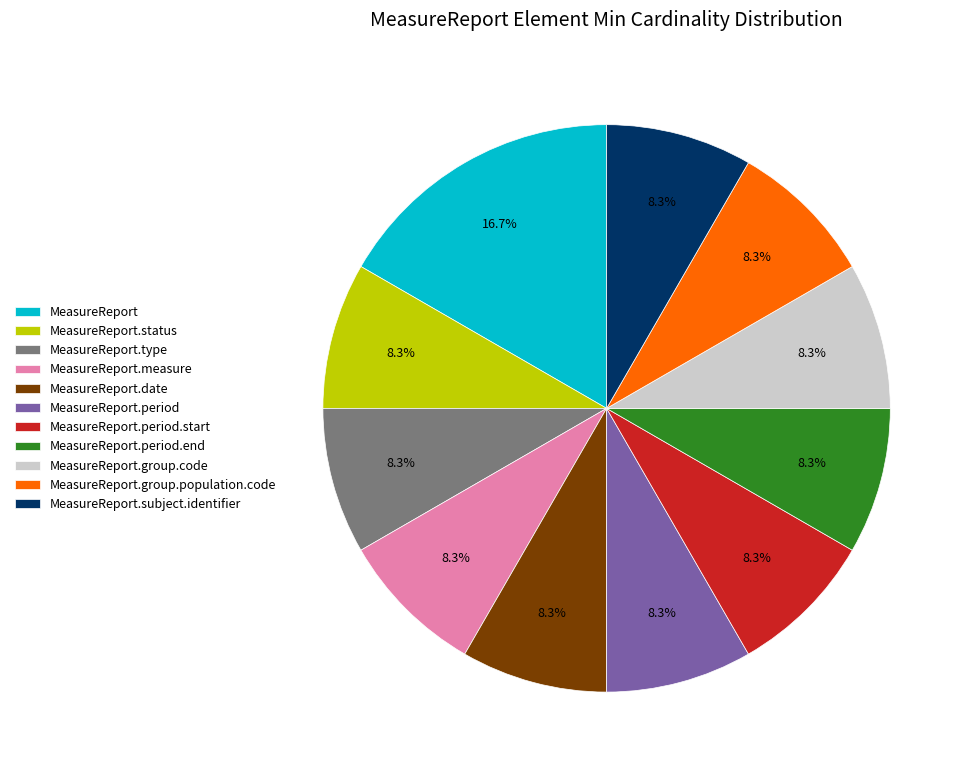

The MeasureReport.subject.identifier slice represents 20% of the pie. True or false?

False